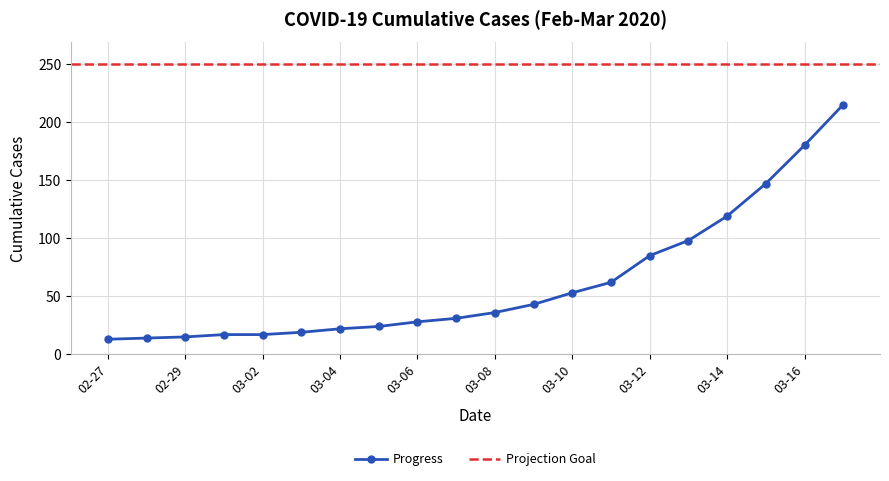

Is it true that Progress equals 36 at 03-08?

True